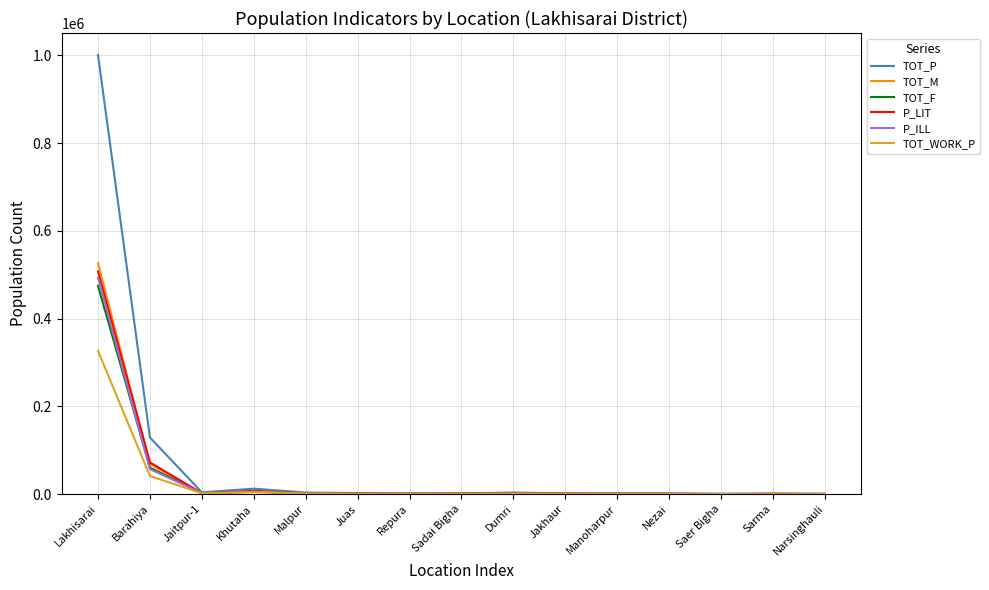

How many categories are shown in the chart?

15